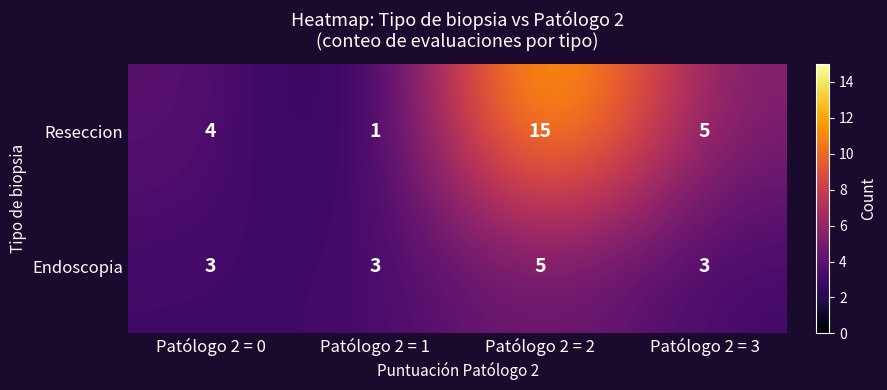

Count the number of categories in the chart.

4